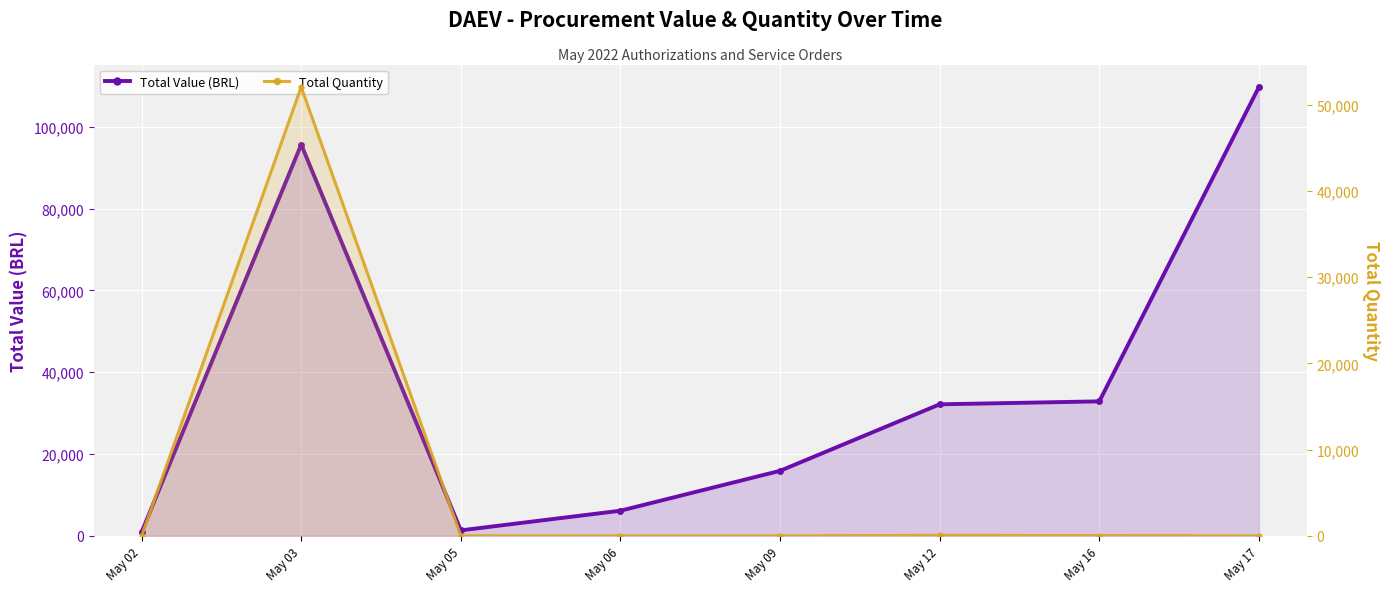

What is the approximate value of Total Value (BRL) at May 02?

884.0